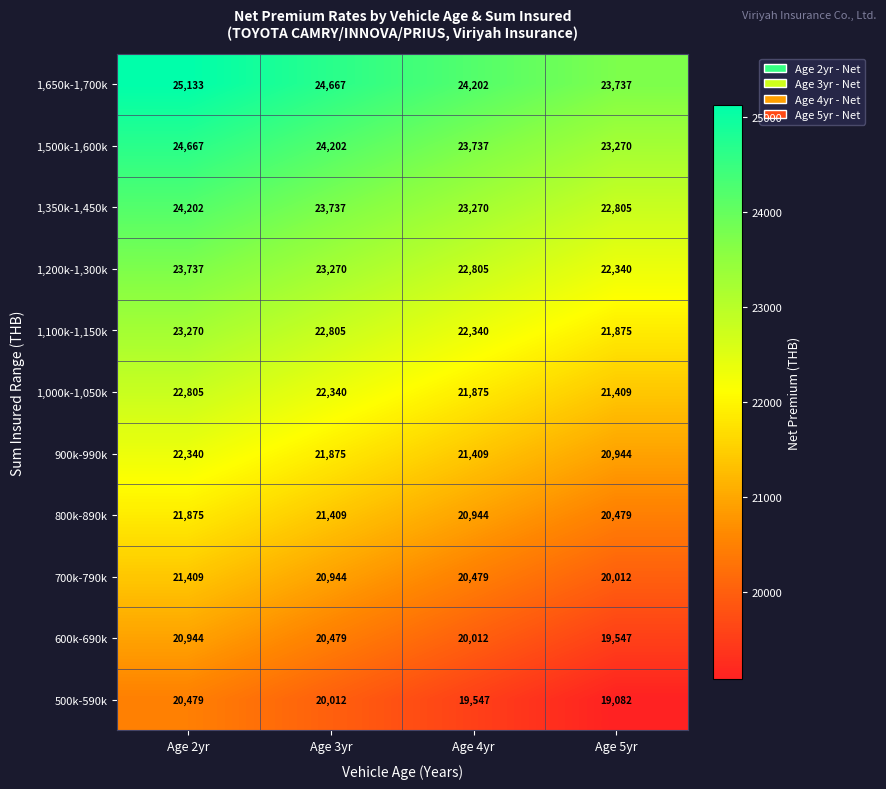

What is the spread (max minus min) of values at Age 4yr?

4655